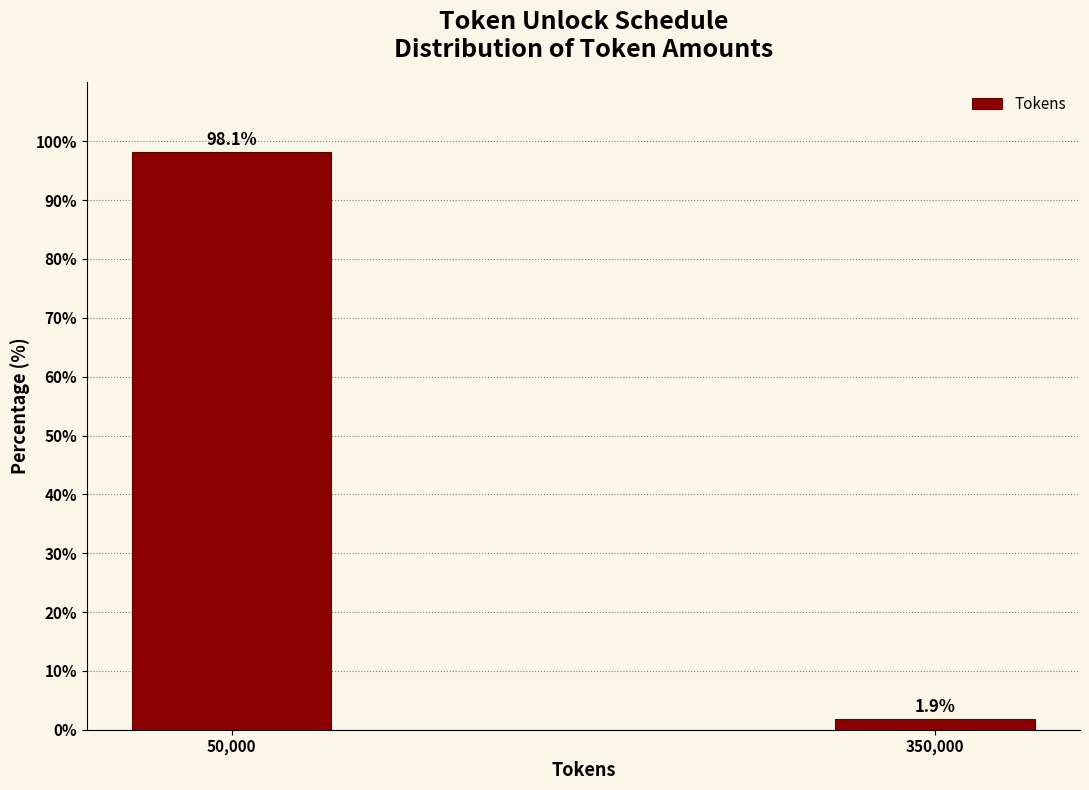

Reading left to right, what are all the values shown in this chart?

98.1	1.9